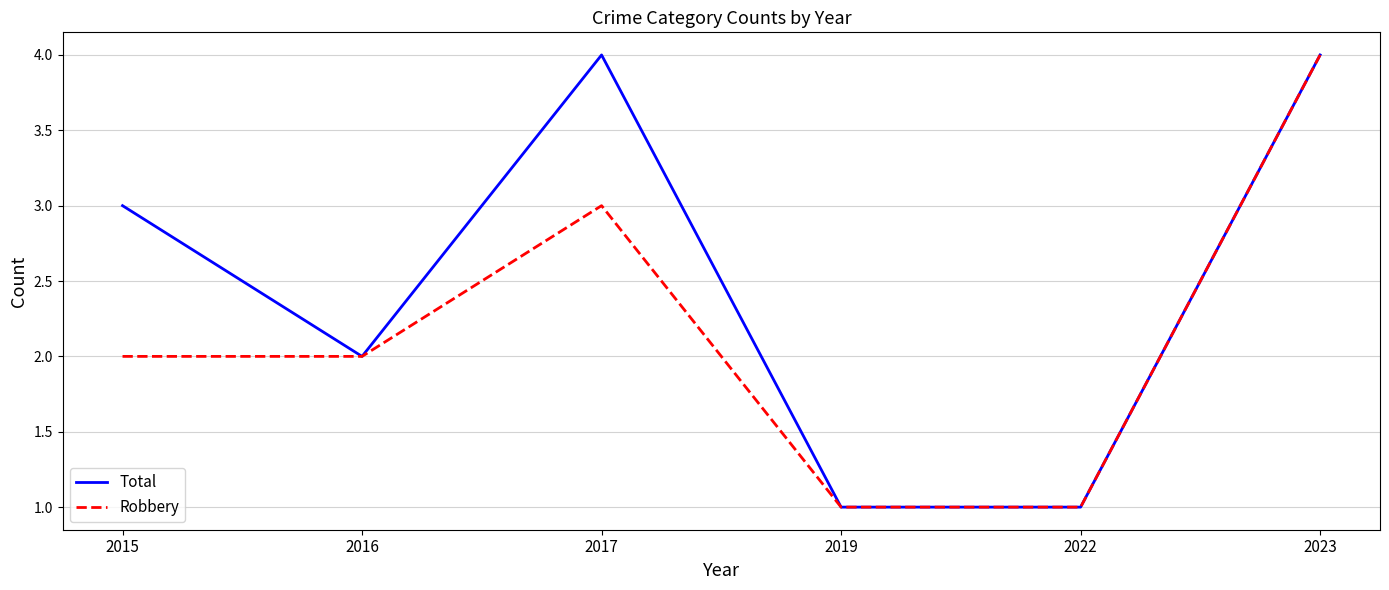

True or false: Robbery has a value of 4 at 2023.

True